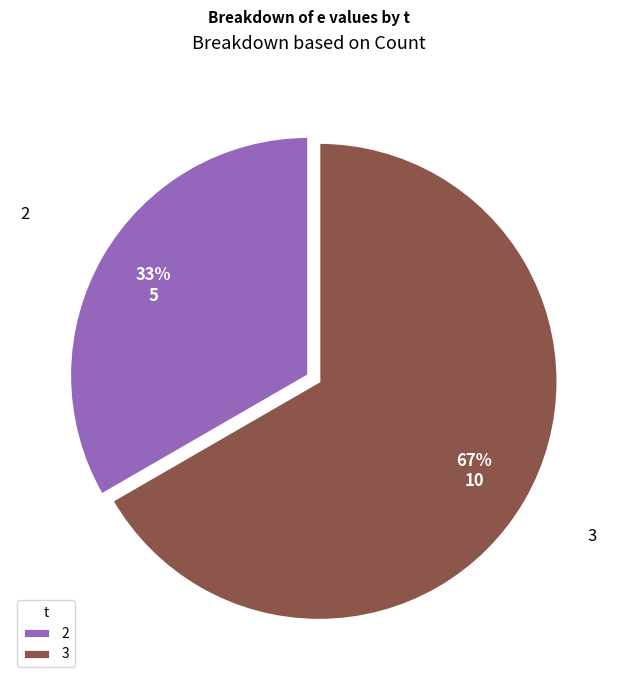

Is it true that 3 is 79% of the pie?

False